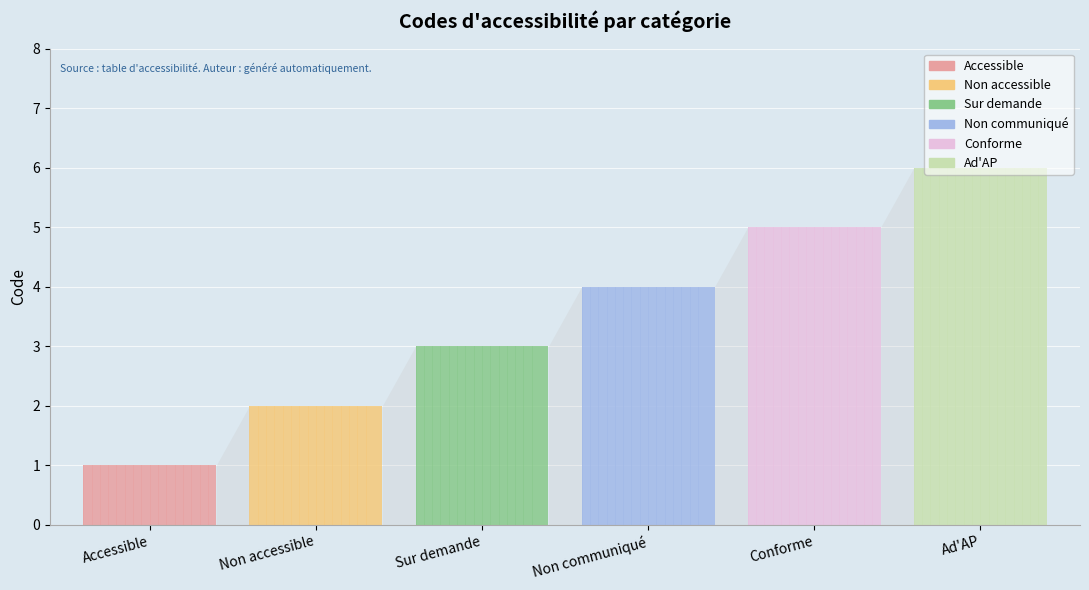

Which category has the highest value across all series?

Ad'AP